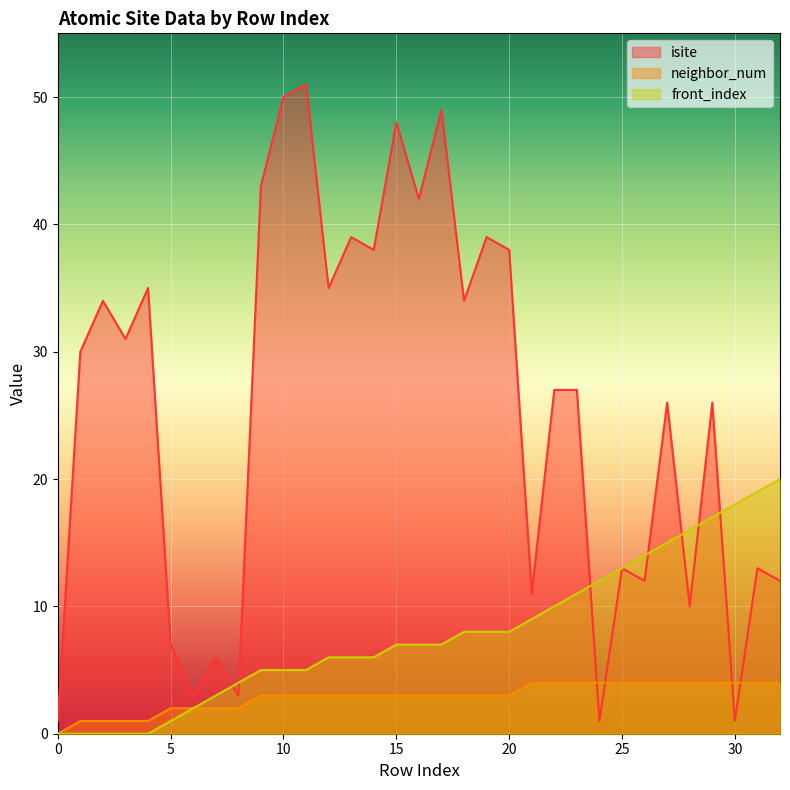

Which series ends up on top after the final intersection of neighbor_num and isite?

isite